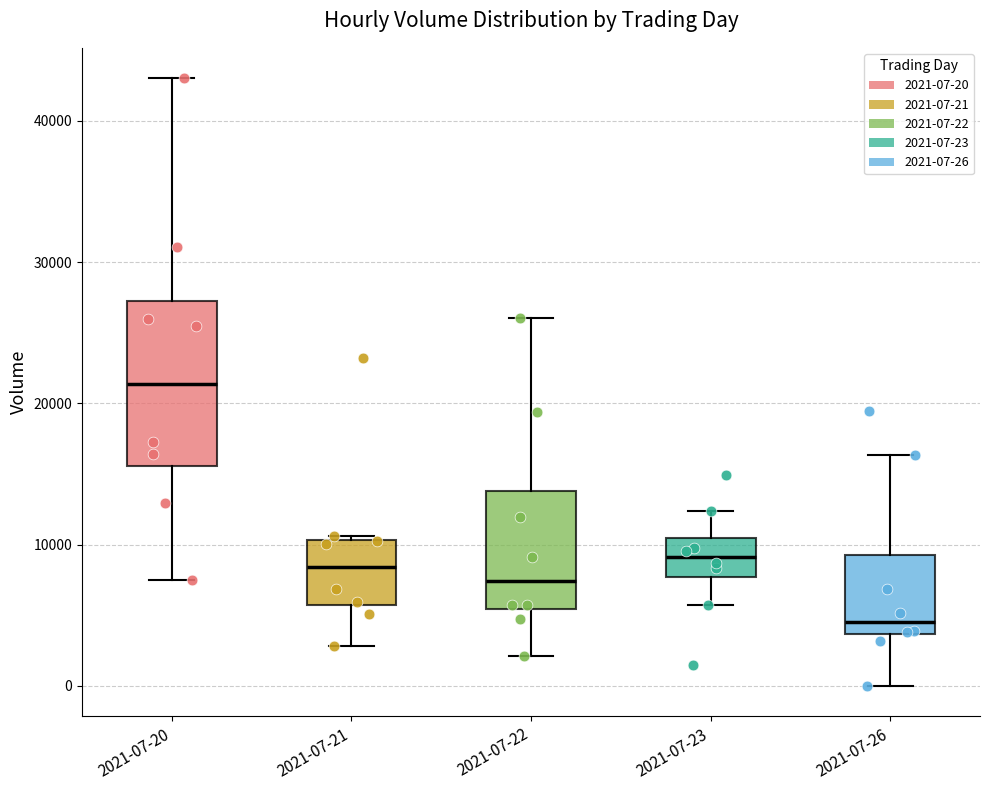

Where is the upper edge of the box for 2021-07-20 on the y-axis? The values are not printed on the chart, so give them approximately, as read against the axis.

27000